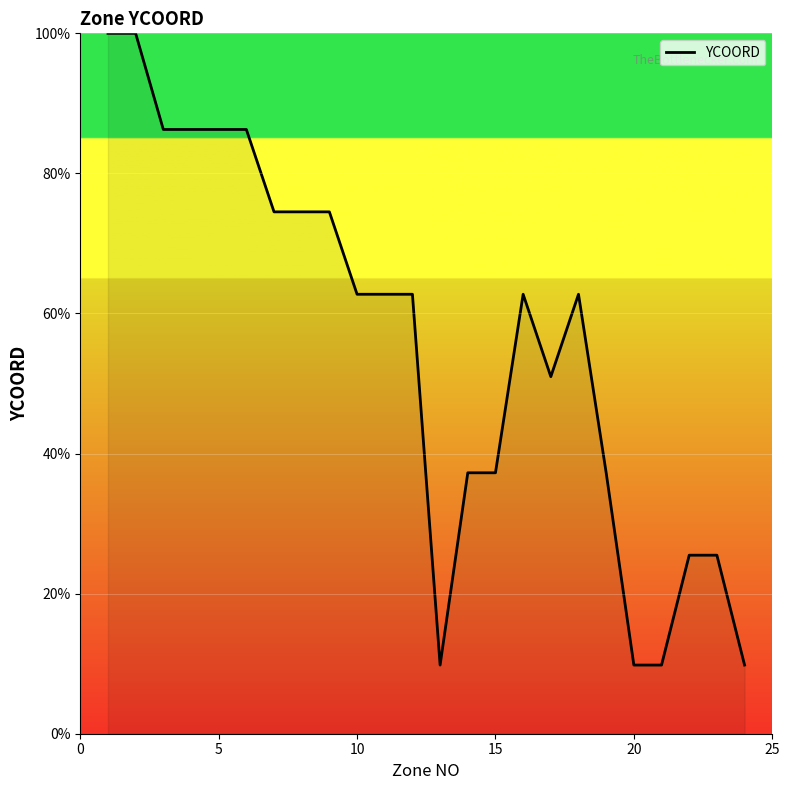

What is the greatest value displayed?

100.0